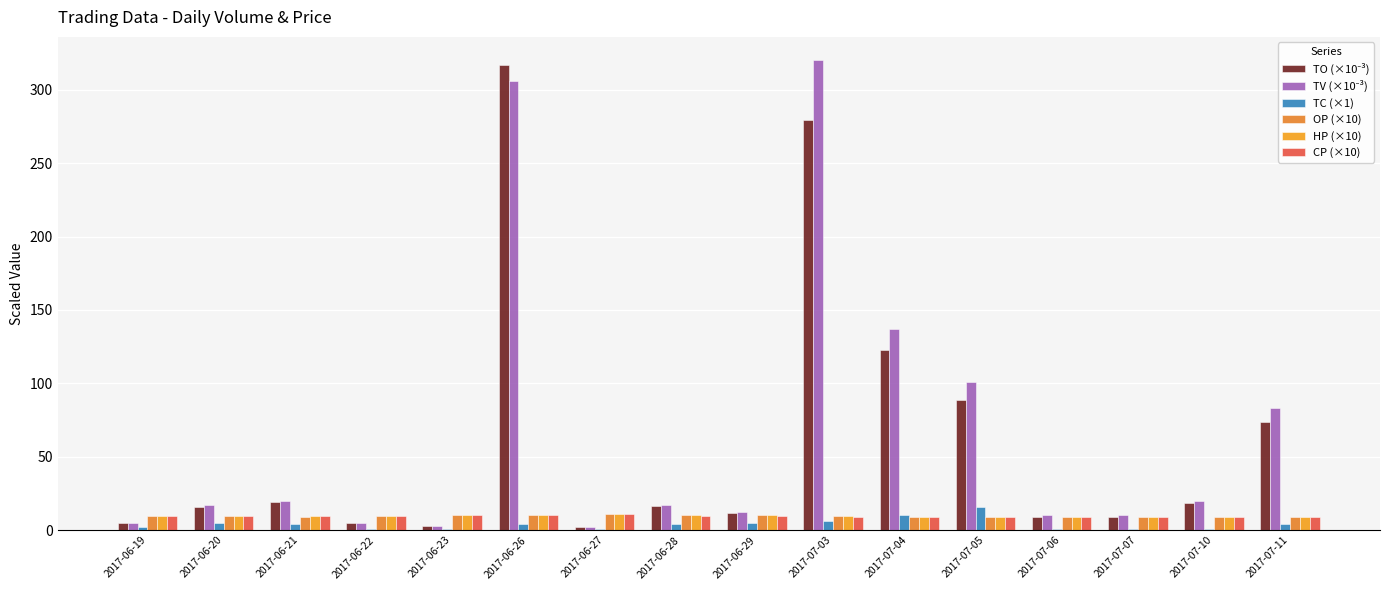

How many bars are there in each group?

6